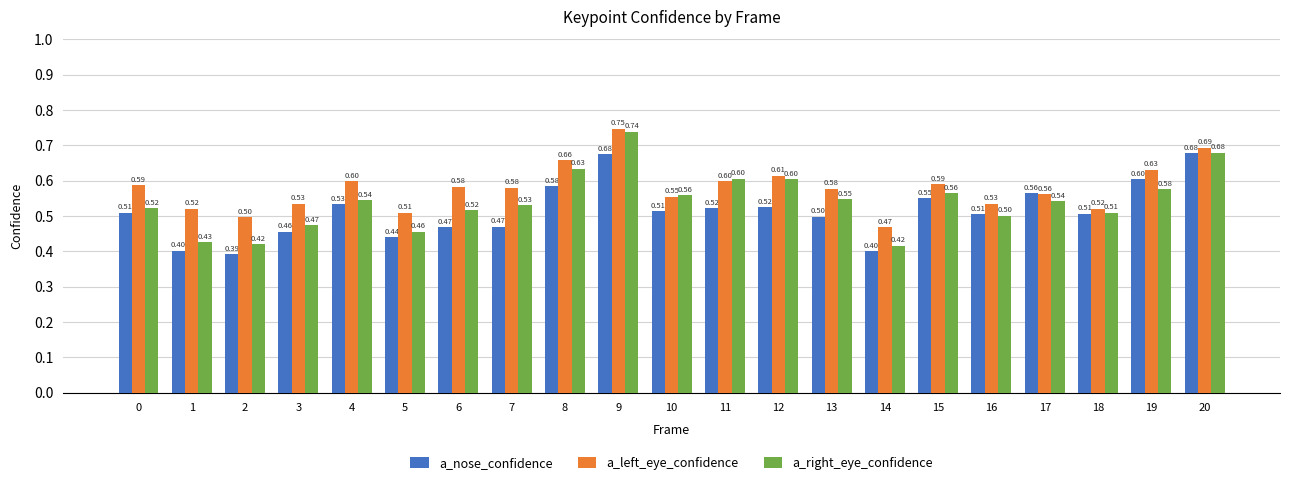

What is the sum of the a_nose_confidence values at 13 and 4?

1.0